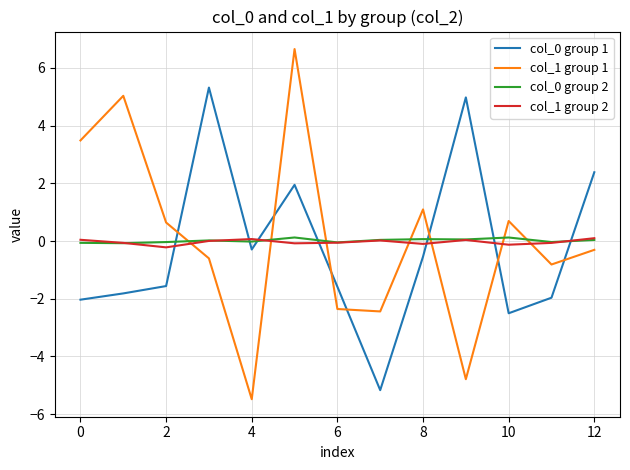

What is the highest value of the col_1 group 1 series?

6.7